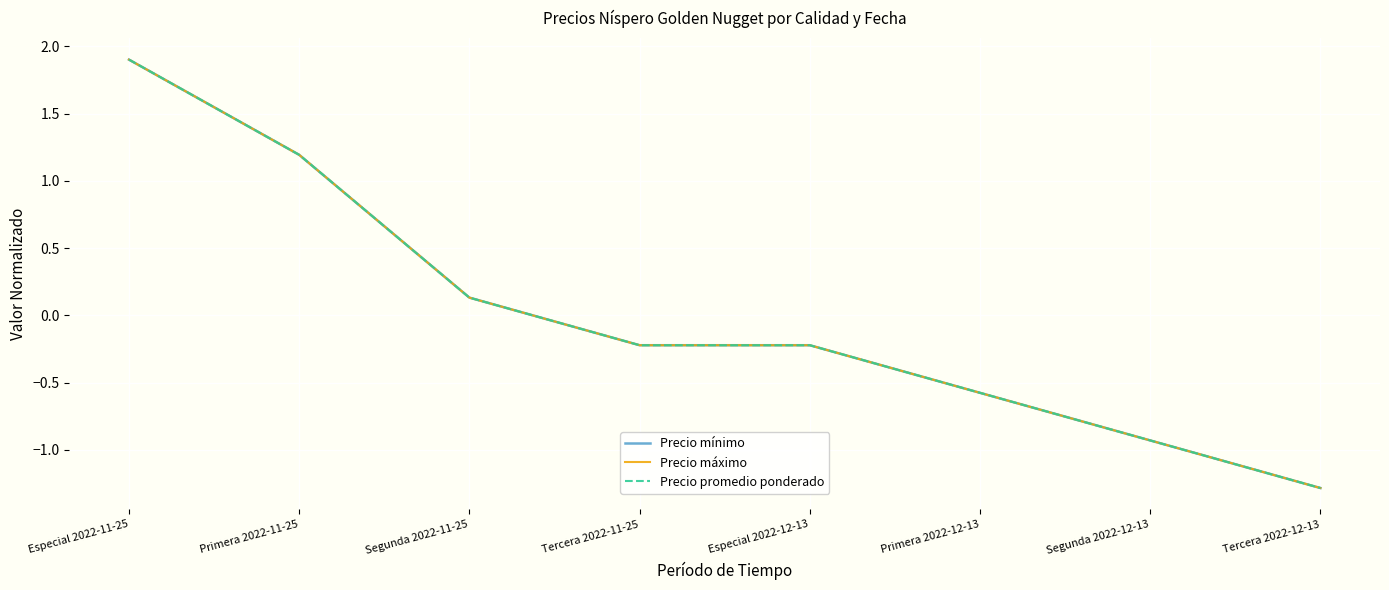

True or false: Precio mínimo and Precio máximo cross at least once.

False